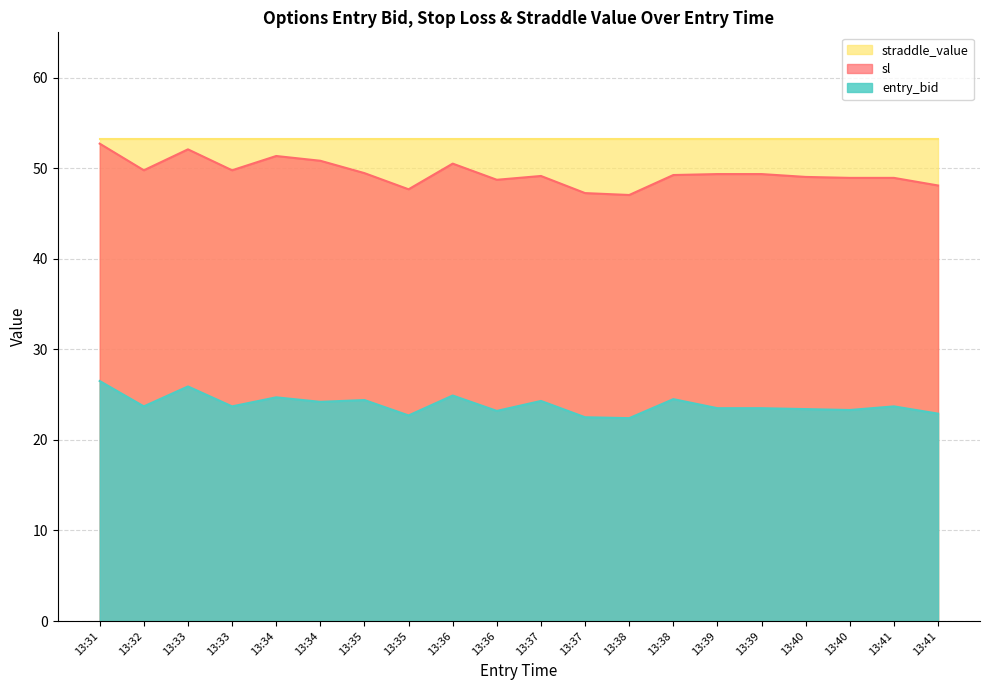

True or false: sl has a value of 70.5 at 13:38.

False